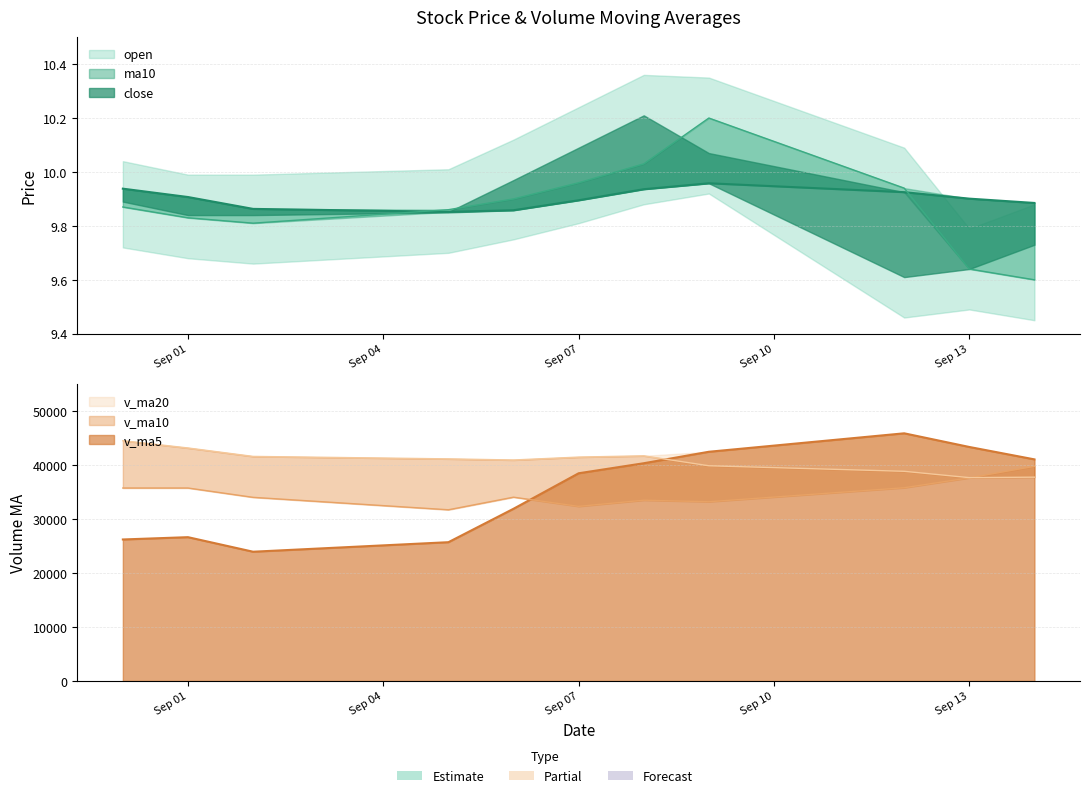

What value does the v_ma20 series have at 2016-09-12?

38888.2